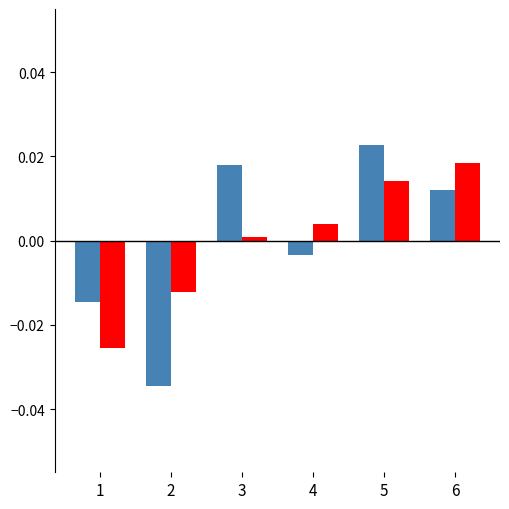

Which label corresponds to the largest value in the chart?

5